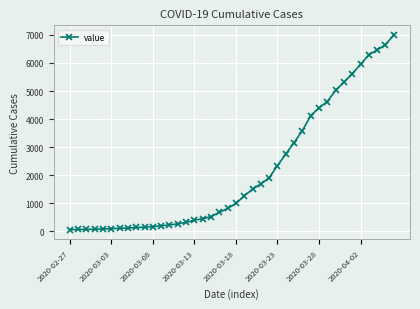

What is the average value?

2142